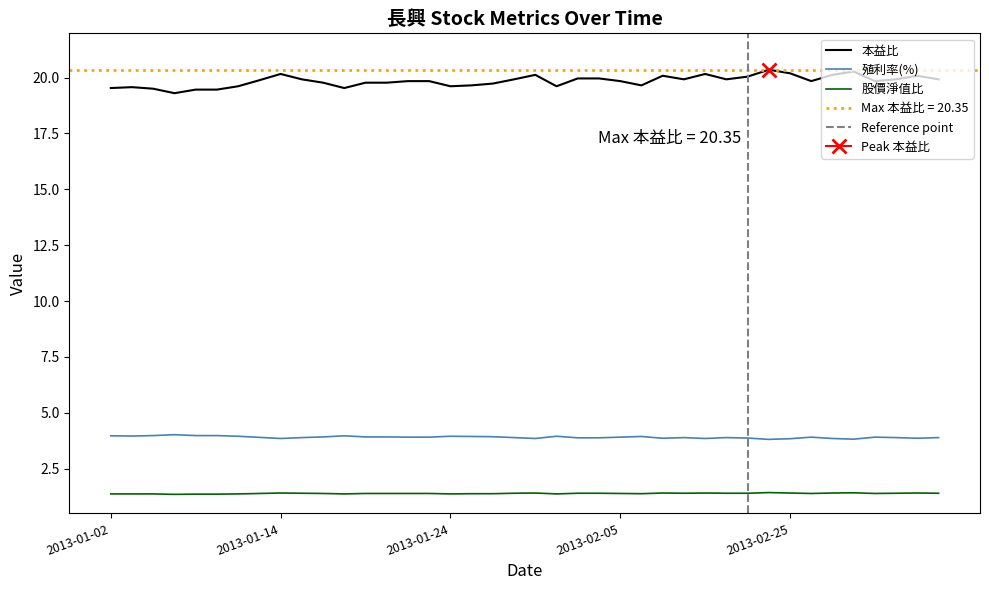

At which label is 股價淨值比 closest to 1?

2013-01-07